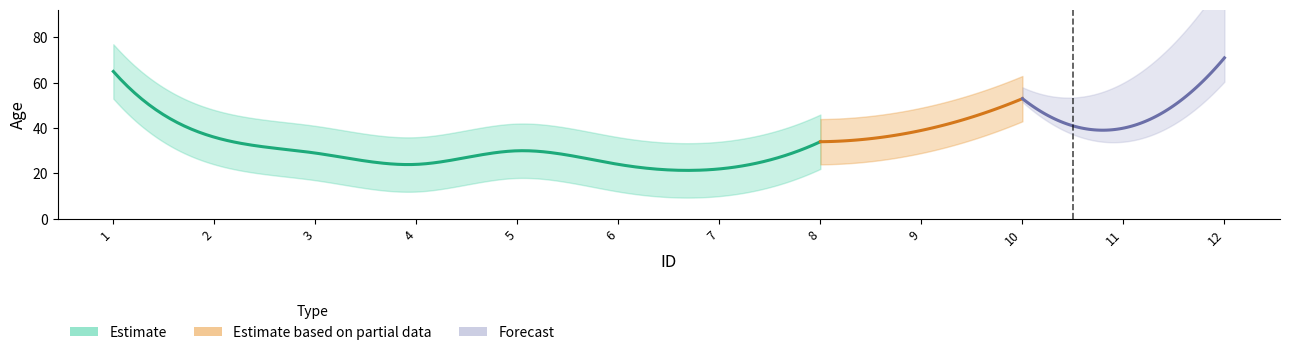

What is the difference between the maximum and minimum values?

49